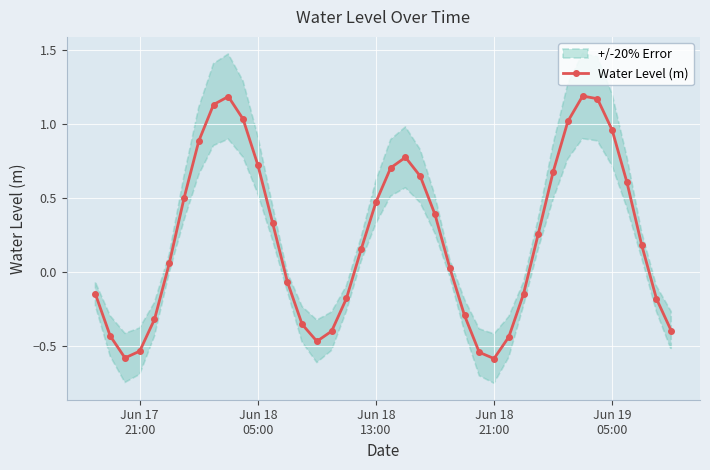

What is the lowest value of the Water Level (m) series?

-0.6